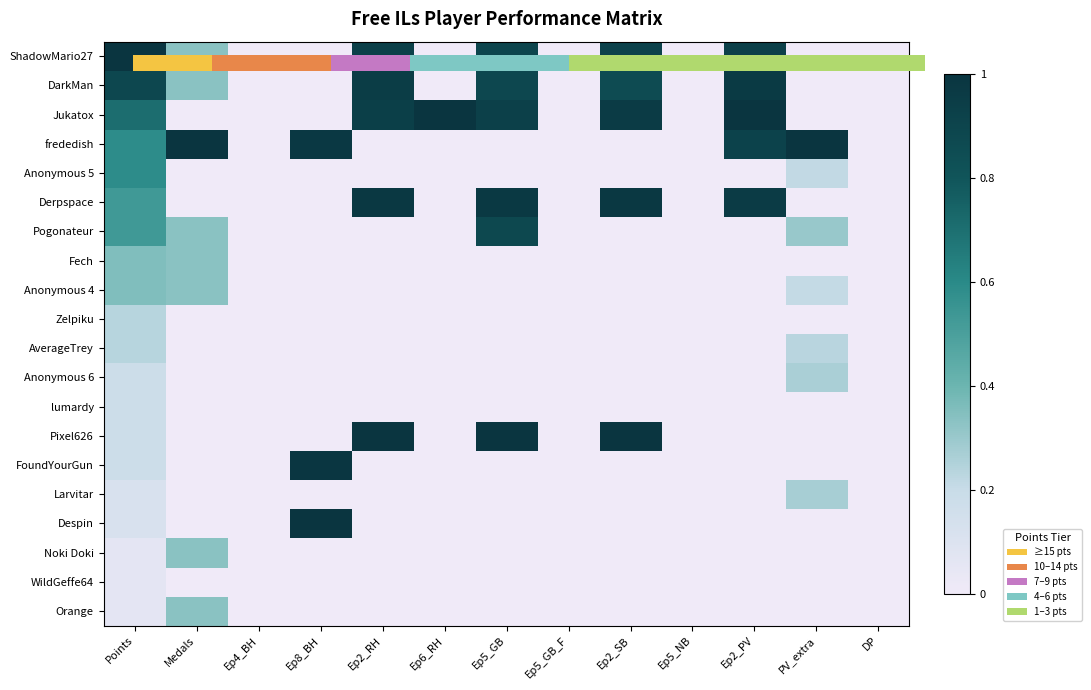

Where is Pixel626 nearest to the value 0?

Medals